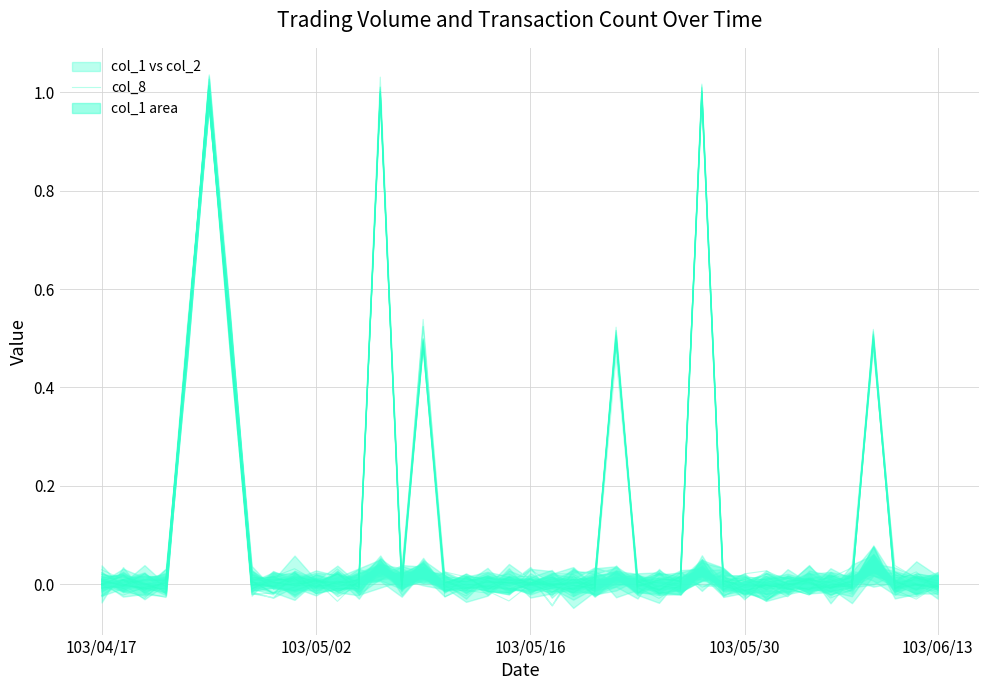

What is the change in value from 13 to 29?

-1.0